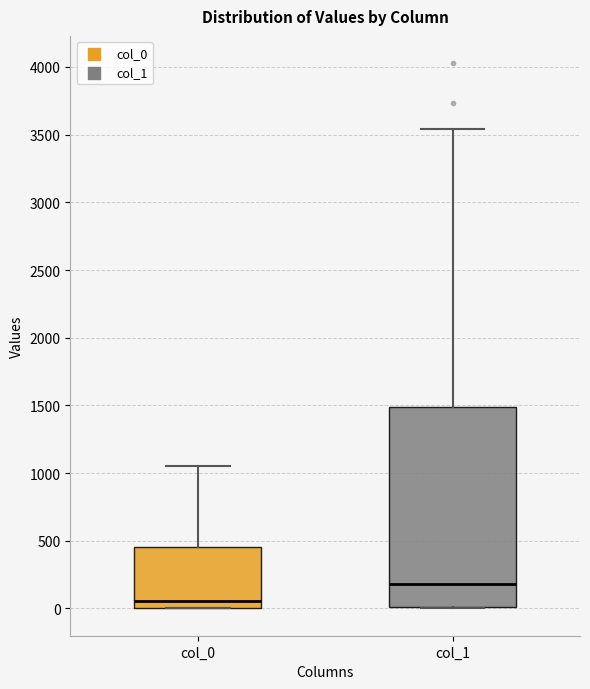

Which box has the highest median line?

col_1